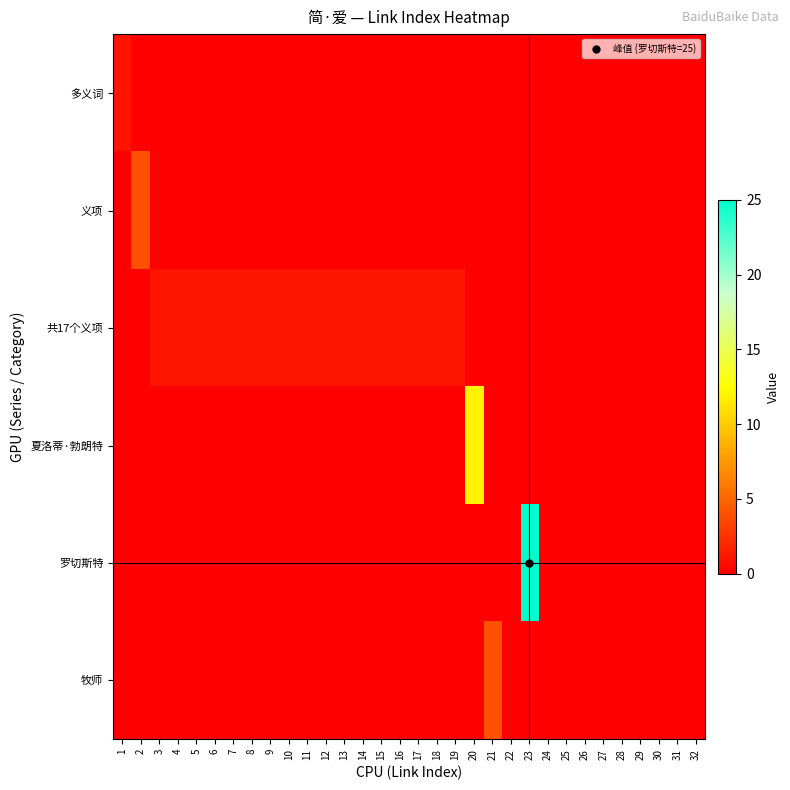

Which series has the largest total across all categories?

罗切斯特